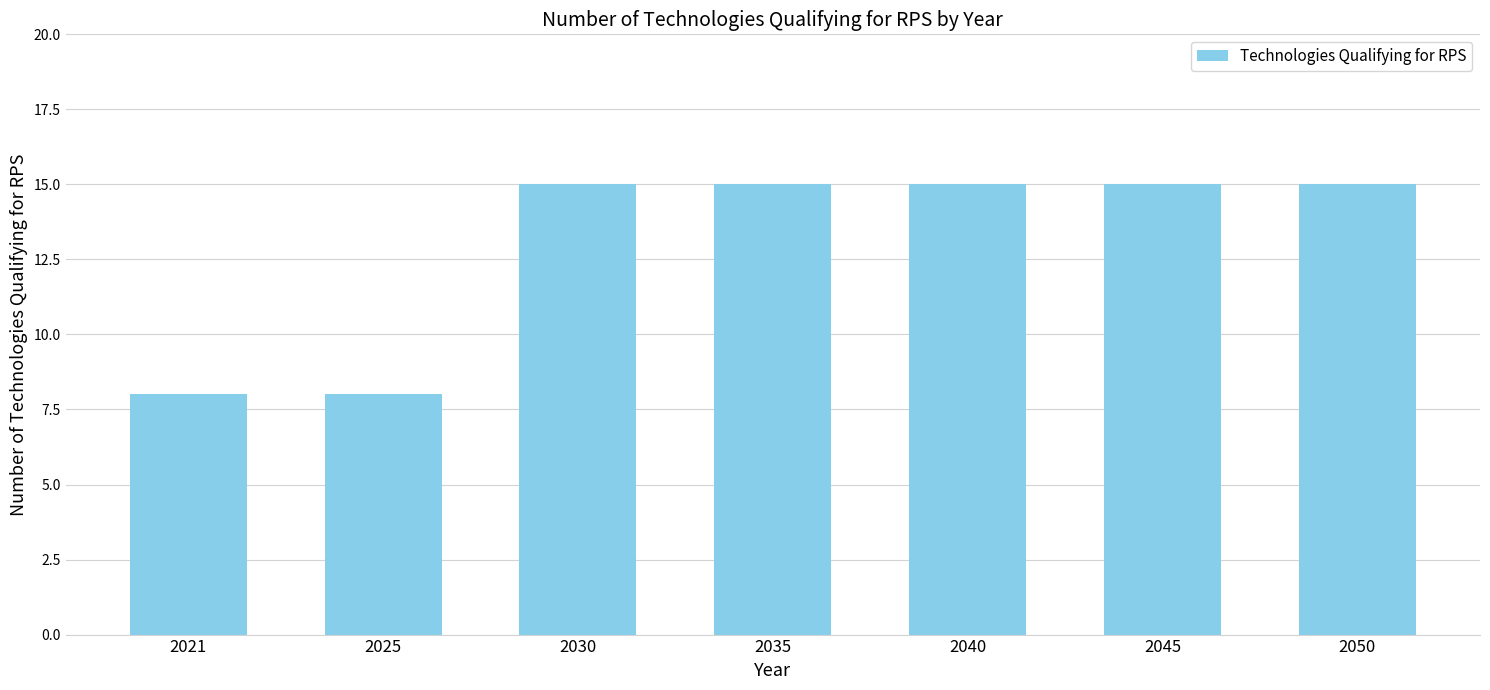

How many values are between 8 and 15?

7